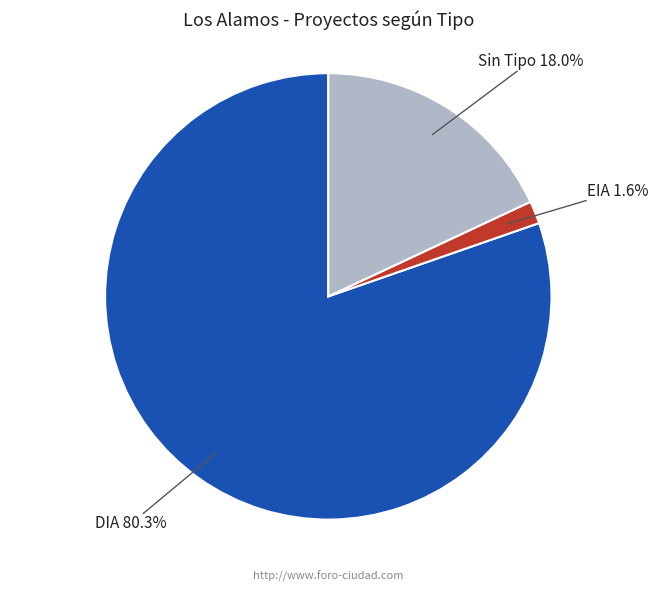

What is the total percentage of EIA and DIA?

82.0%